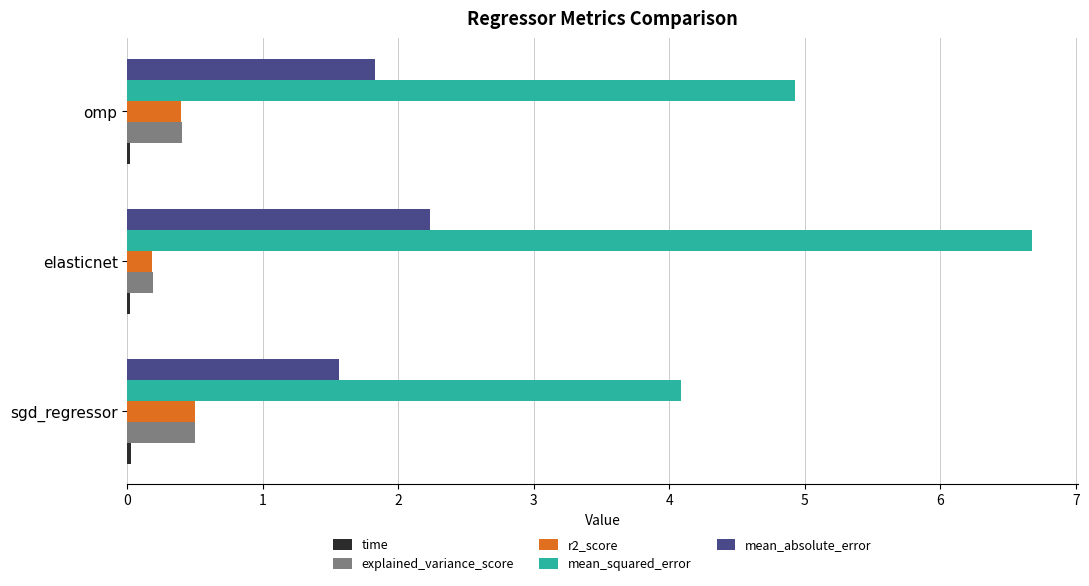

Which series has the largest total across all categories?

mean_squared_error